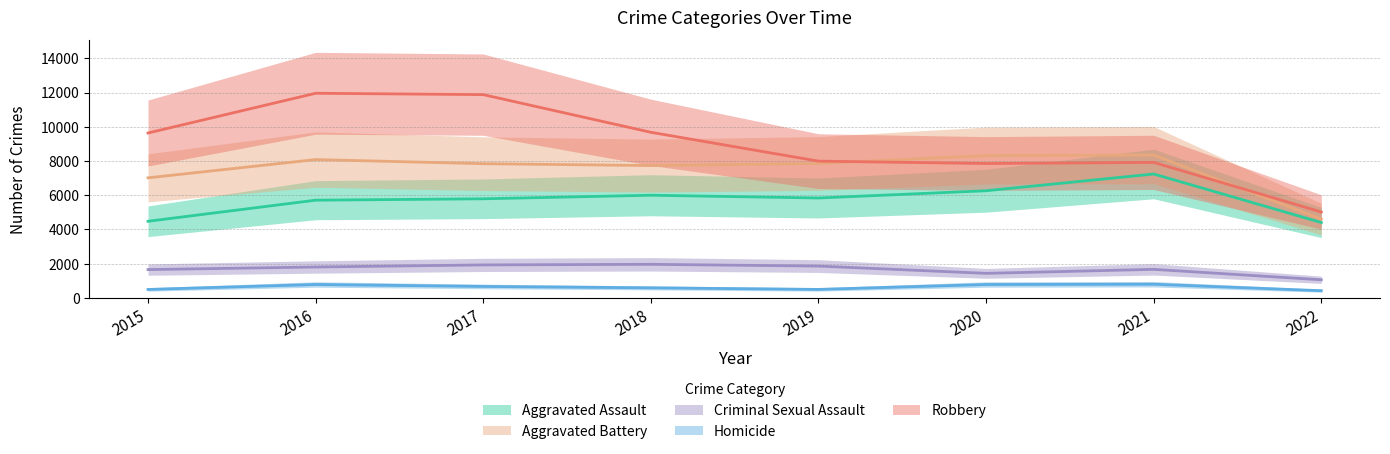

True or false: Homicide and Robbery cross at least once.

False